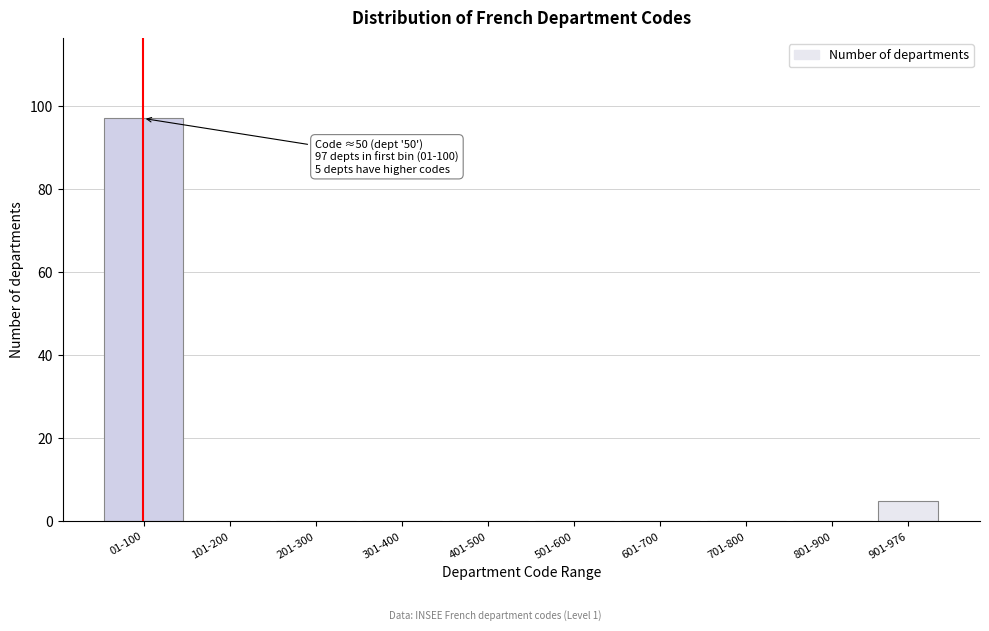

Reading left to right, what are all the values shown in this chart?

01-100=97	101-200=0	201-300=0	301-400=0	401-500=0	501-600=0	601-700=0	701-800=0	801-900=0	901-976=5